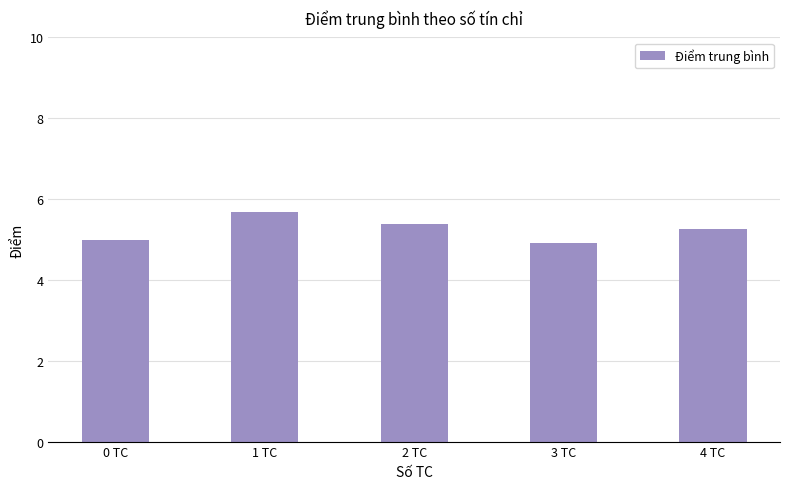

Count the number of categories in the chart.

5